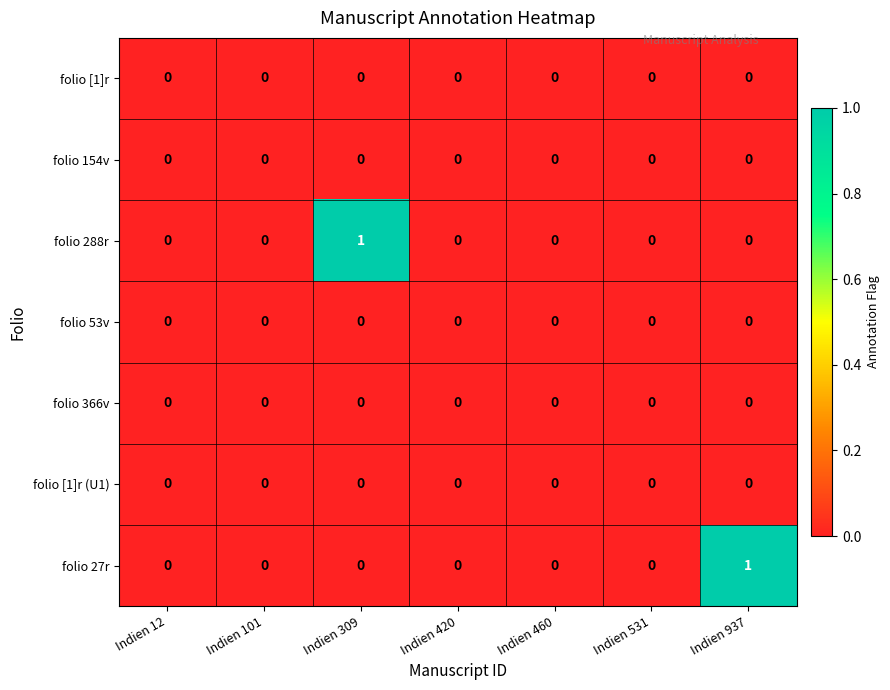

How many folio 27r values are between 0 and 1?

7